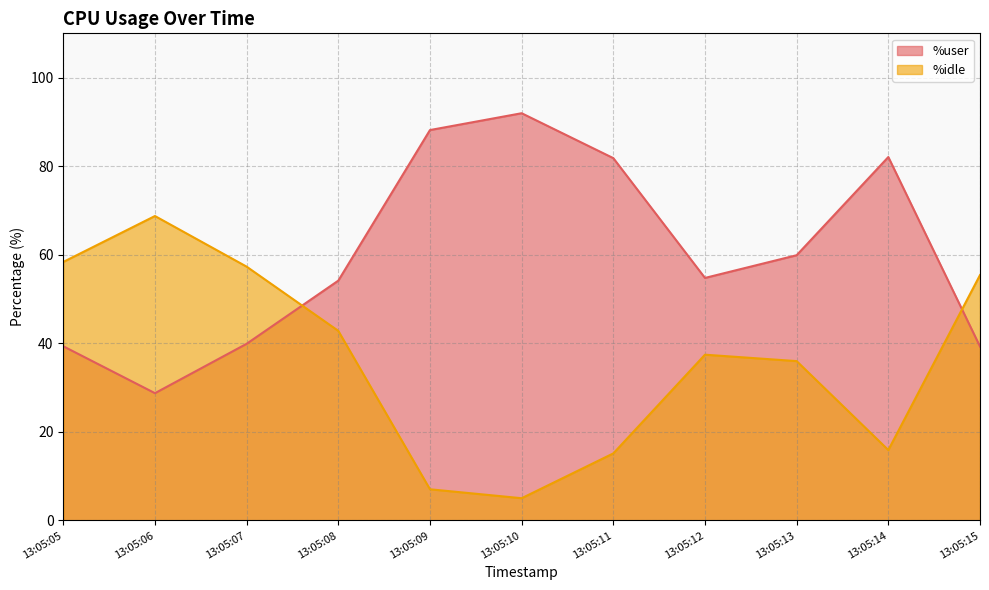

Which series changed the most between 13:05:09 and 13:05:15?

%user